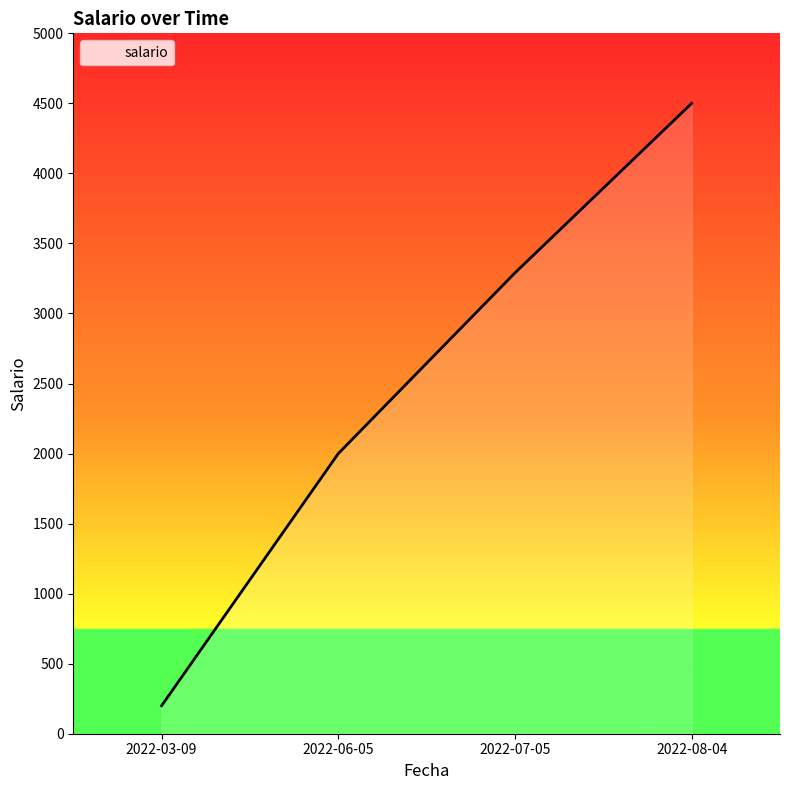

Rank the categories by value from lowest to highest.

2022-03-09, 2022-06-05, 2022-07-05, 2022-08-04